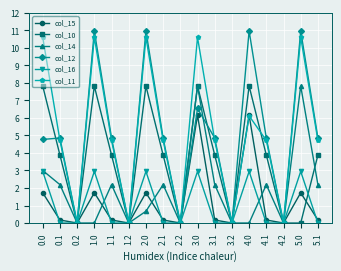

Which series has the largest range (max minus min)?

col_12